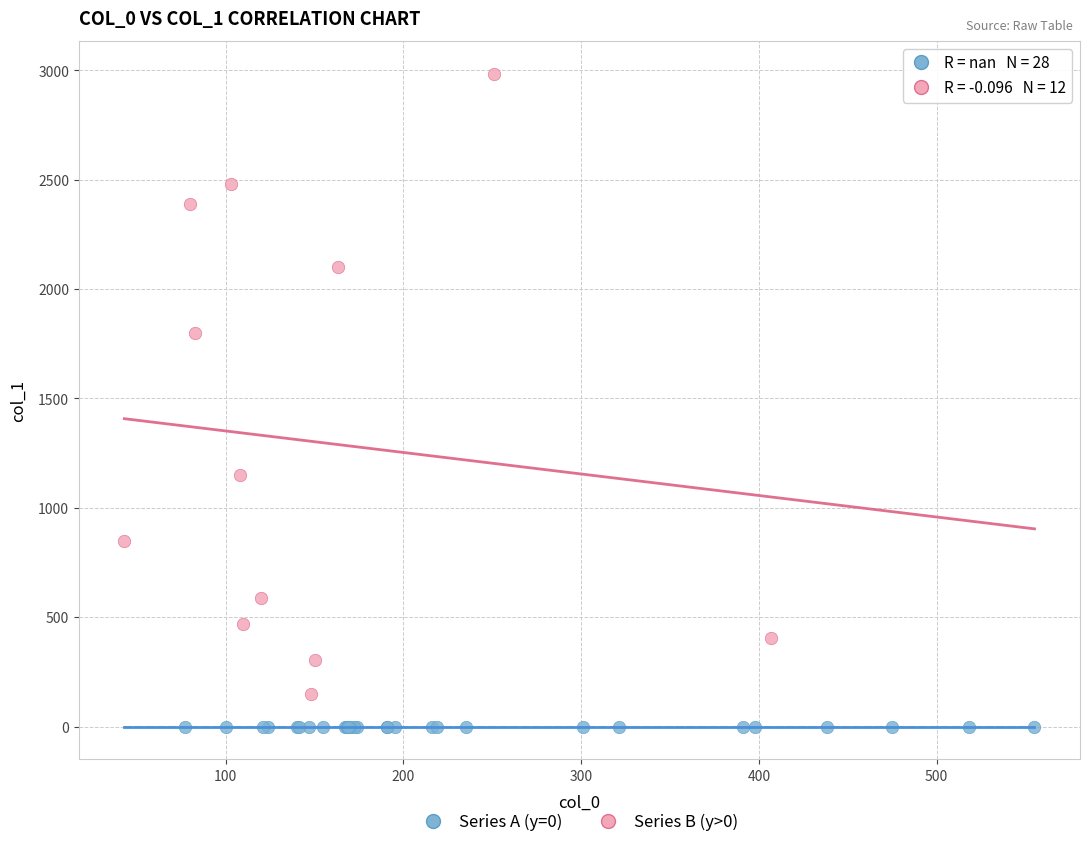

Which series contains the lowest Y value?

Series A (y=0)